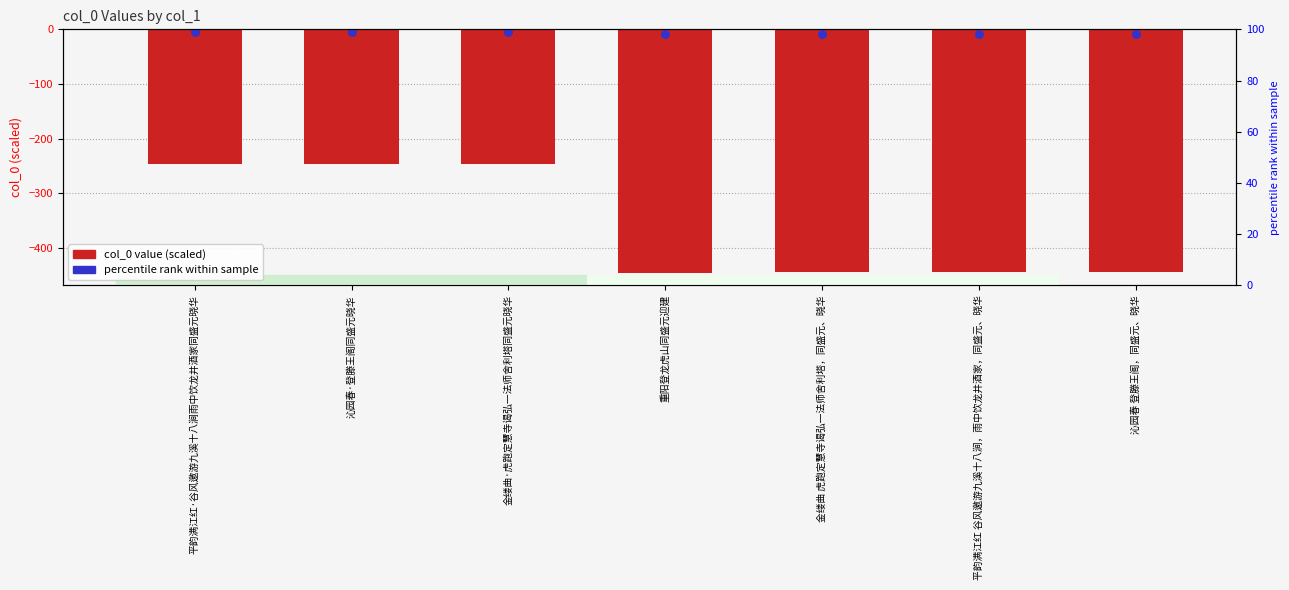

What is the change in value from 金缕曲·虎跑定慧寺谒弘一法师舍利塔同盛元晓华 to 重阳登龙虎山同盛元迎建?

-199.5